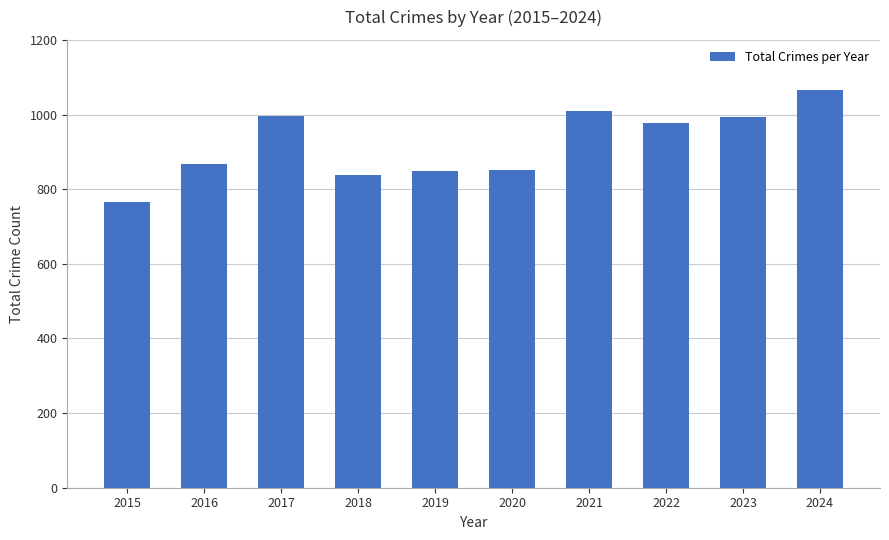

Approximately how many times larger is the value at 2016 compared to 2019?

1.0